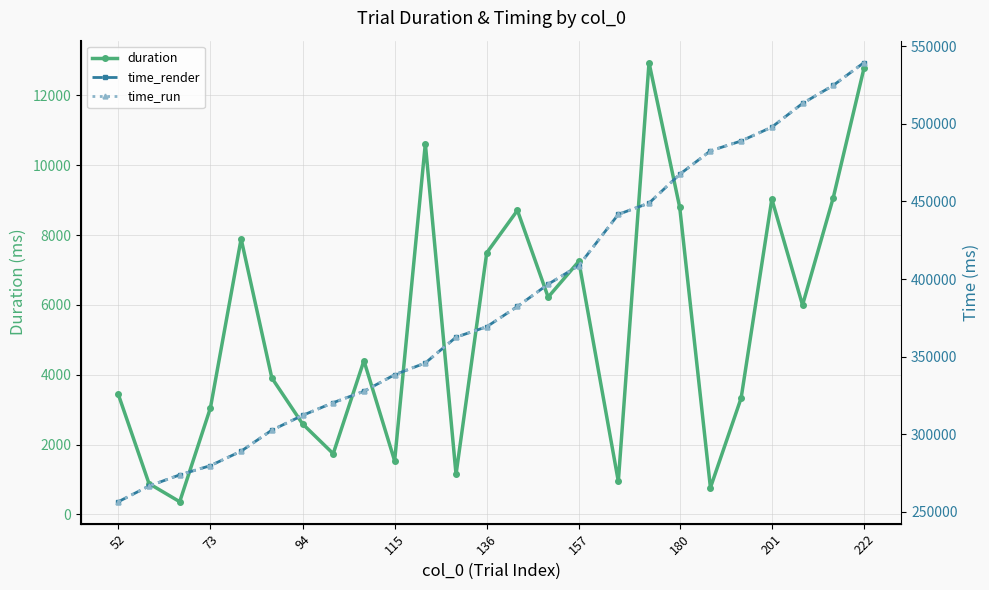

How many lines are shown in the chart?

3